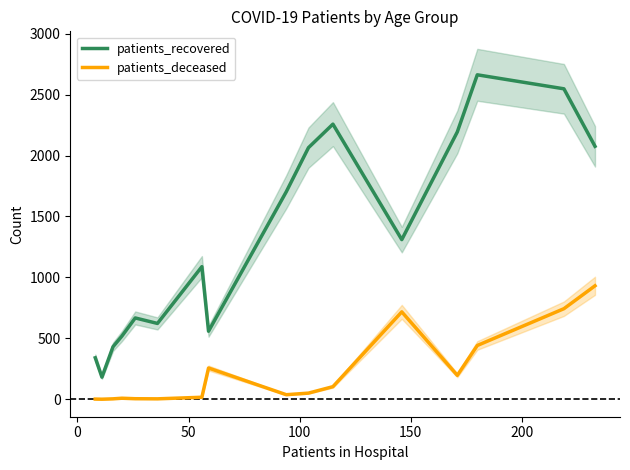

How many data points in patients_deceased are less than 50?

8